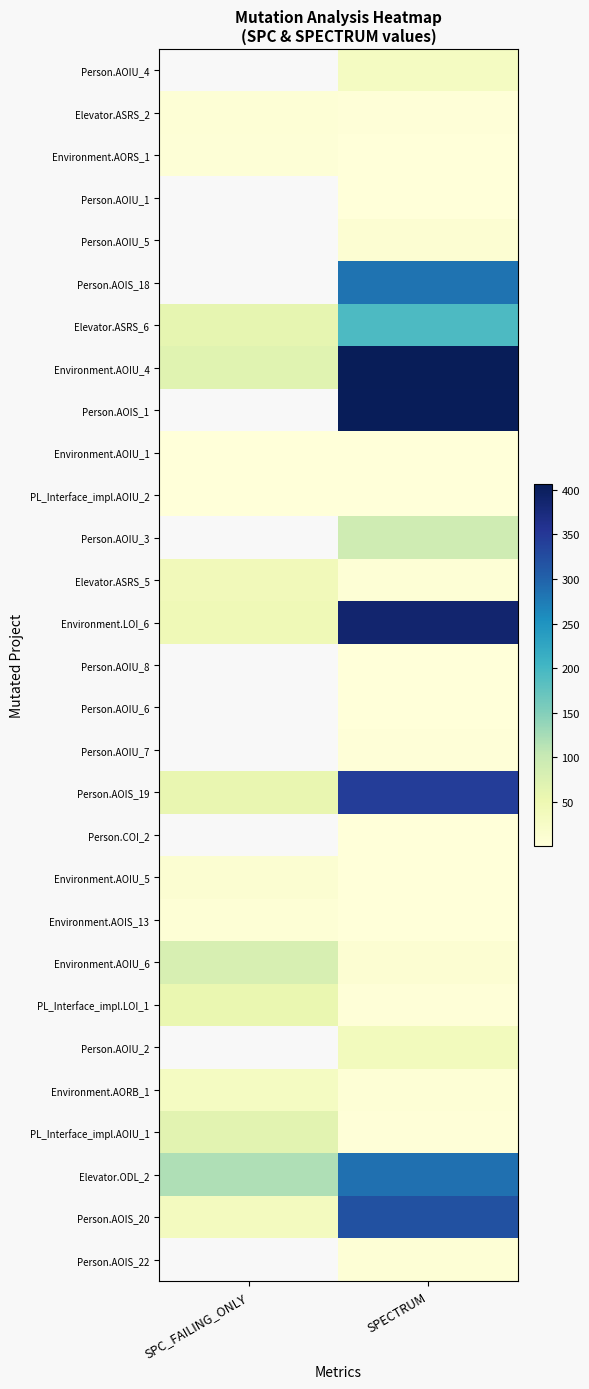

Is the value of Person.AOIU_5 at SPECTRUM greater than the value of Person.AOIU_7 at SPC_FAILING_ONLY?

No